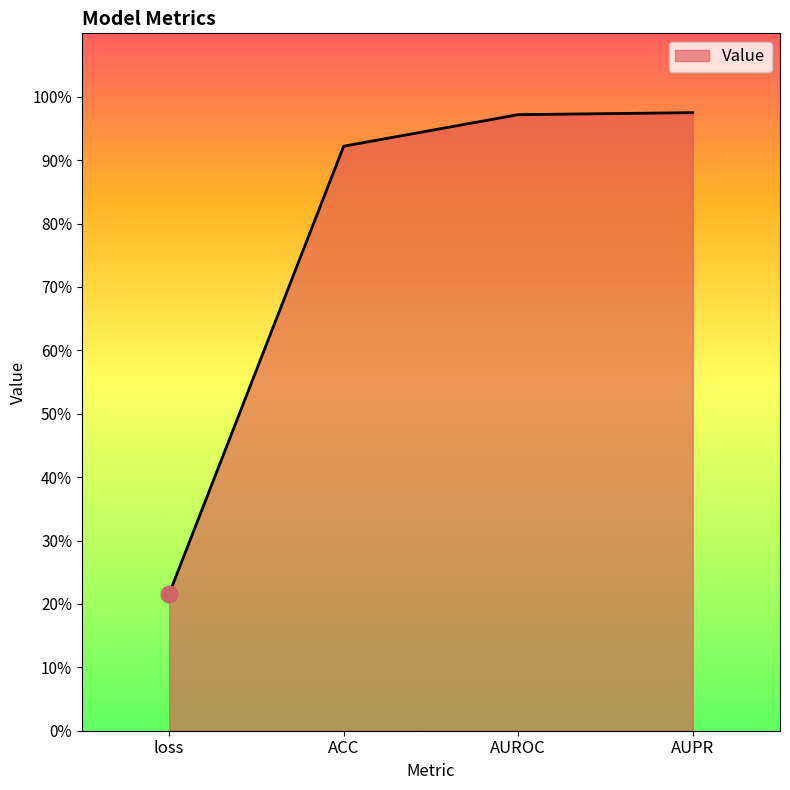

Which label corresponds to the smallest value in the chart?

loss